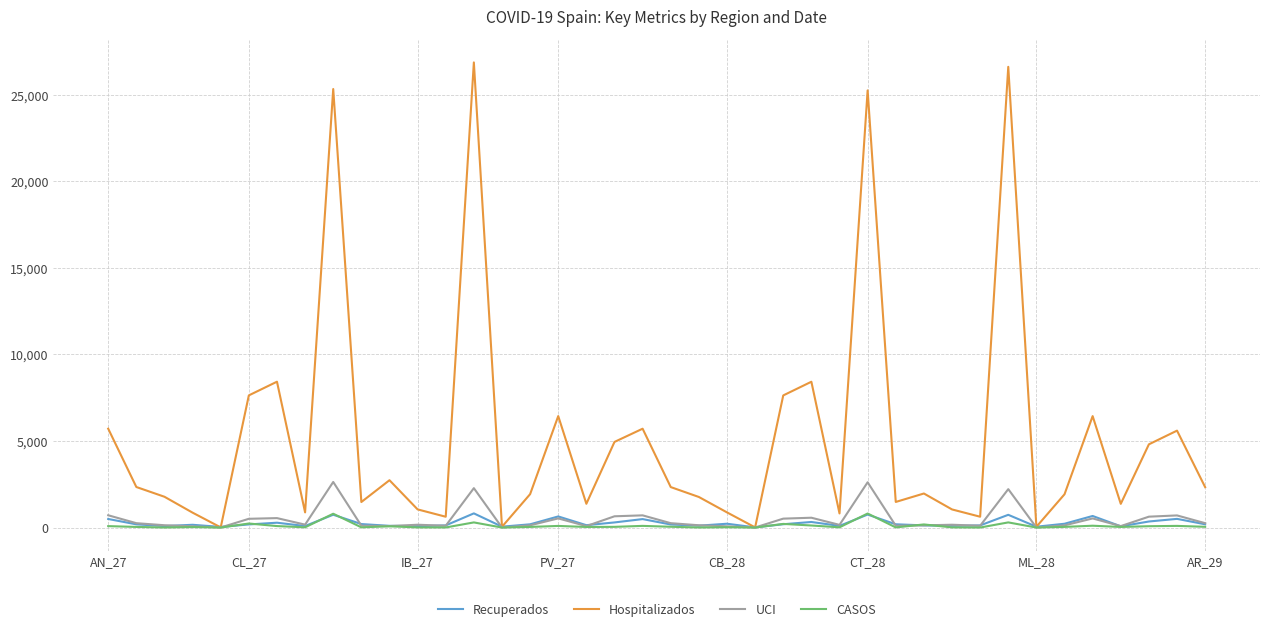

Which series has the widest spread of values?

Hospitalizados